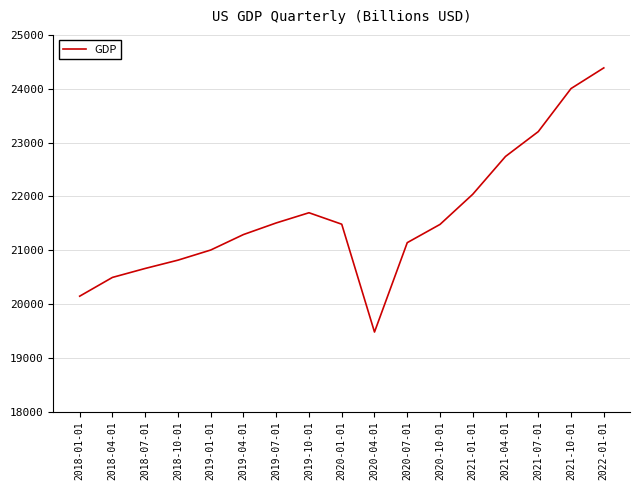

Does the chart display data point markers on the line(s)?

No